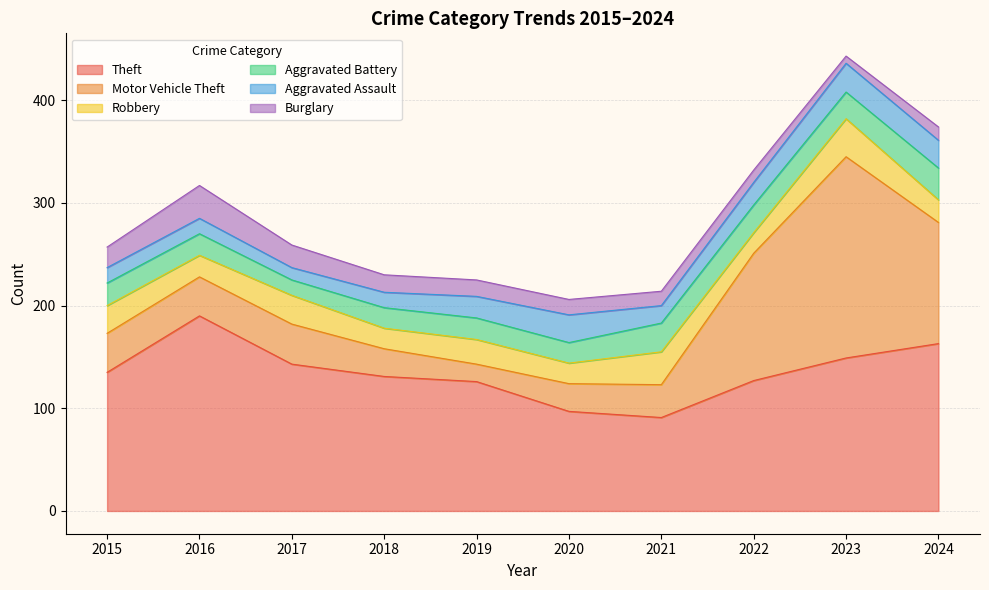

What is the difference between the second highest and minimum values in the Theft series?

72